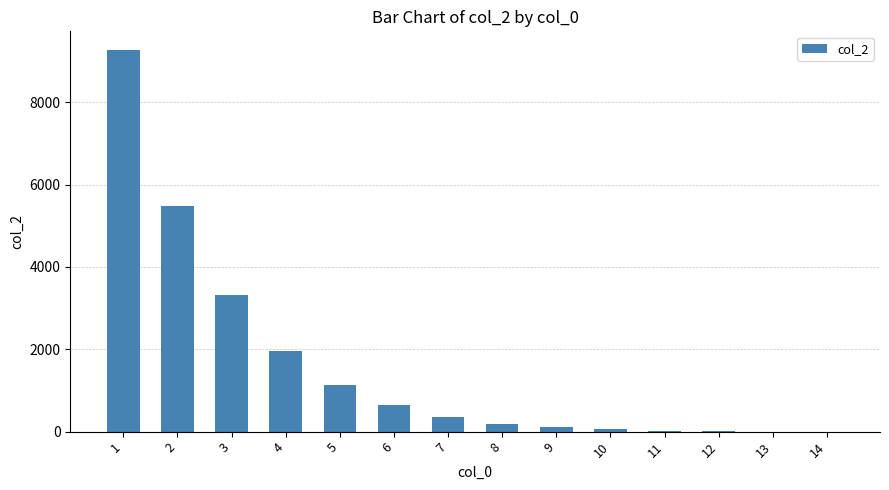

How many distinct data groups are displayed?

1